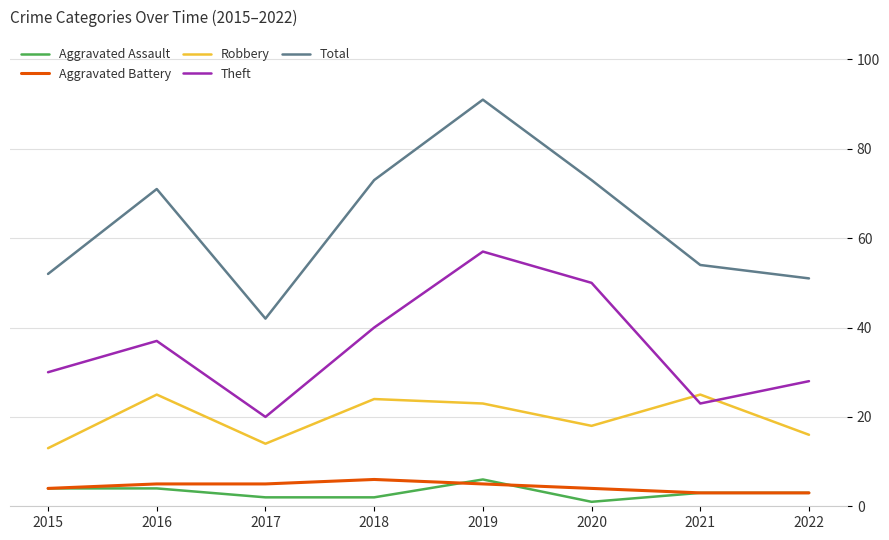

True or false: Total and Aggravated Battery intersect in this chart.

False